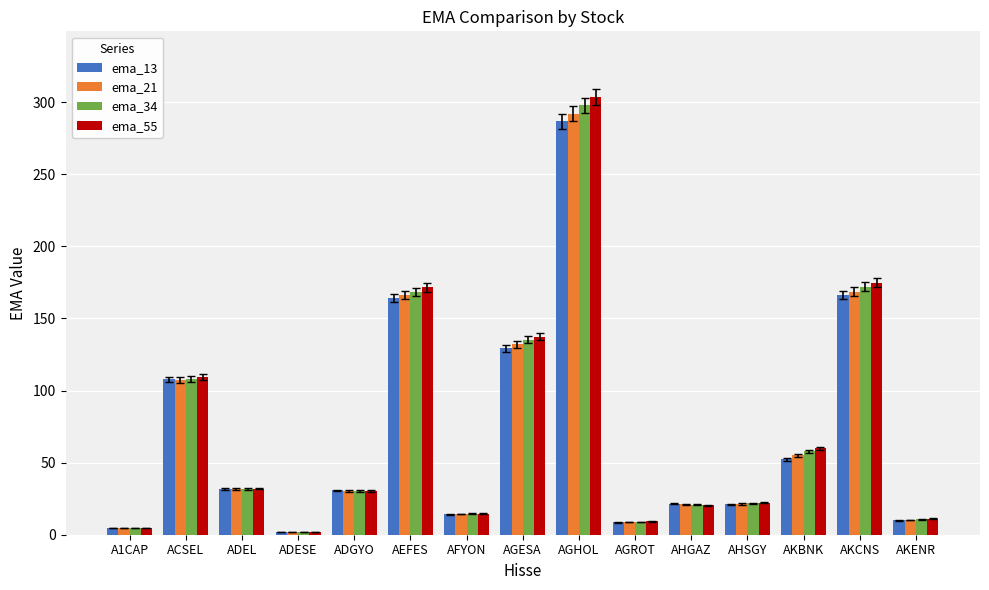

Which series changed the most between ACSEL and ADGYO?

ema_55